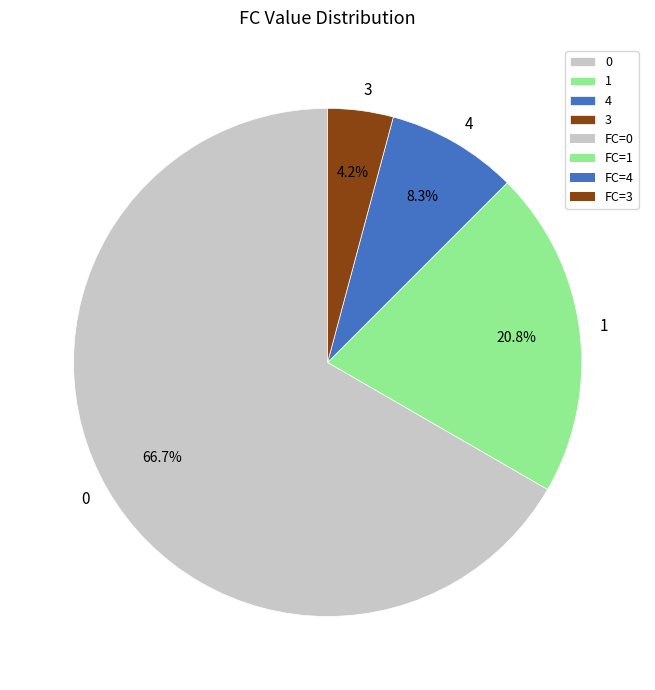

Rank the categories by value from highest to lowest.

0, 1, 4, 3